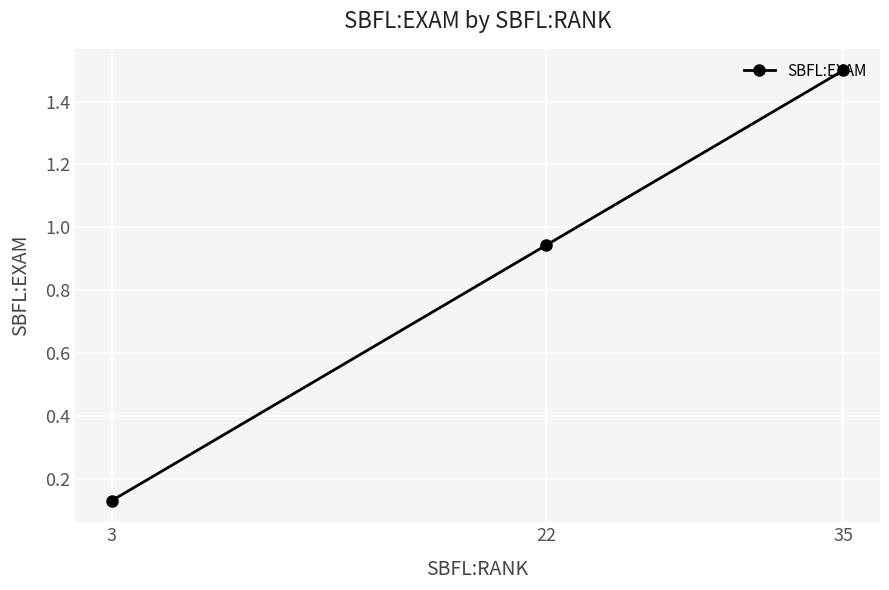

Where is the data nearest to the value 0?

3